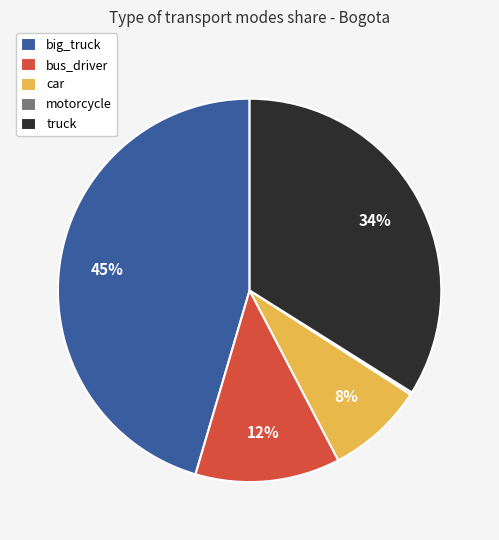

Between truck and big_truck, which is larger?

big_truck